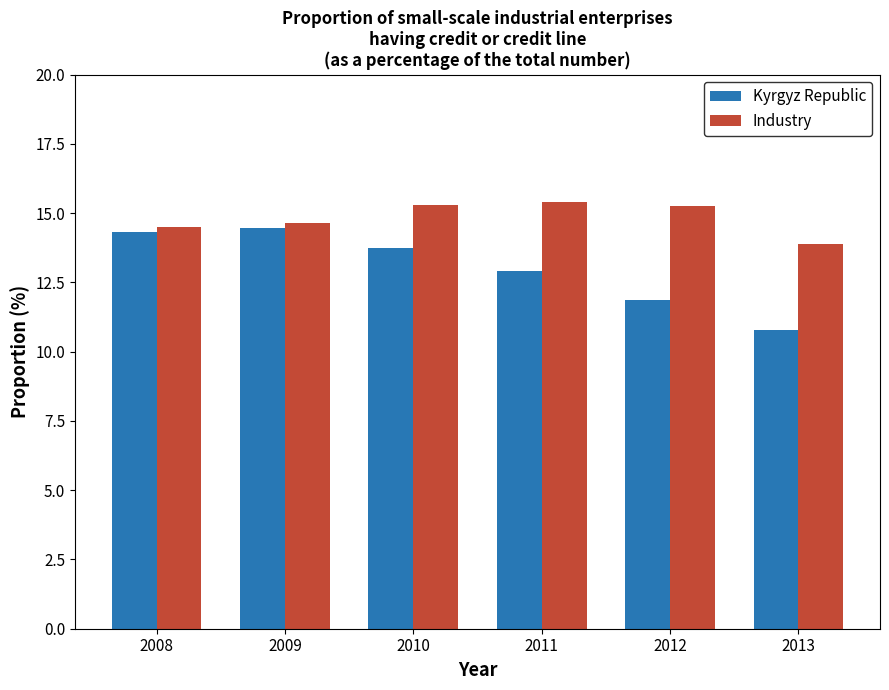

Is it true that Kyrgyz Republic equals 14.5 at 2009?

True